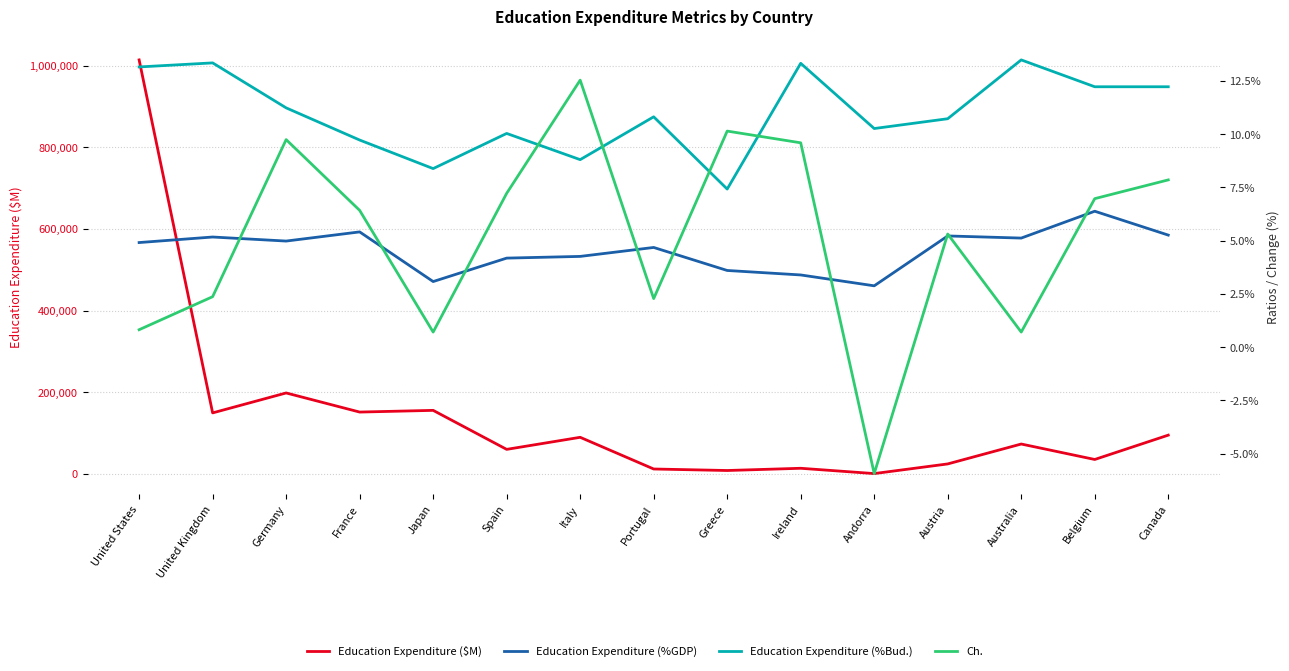

Between Japan and Italy, which series saw the biggest shift?

Education Expenditure ($M)